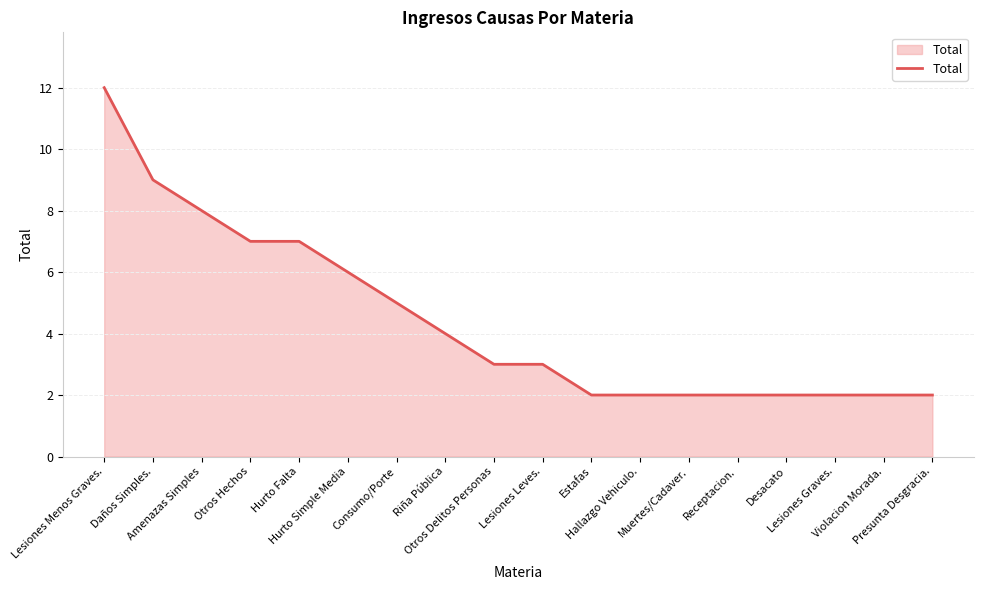

What is the maximum value shown in the chart?

12